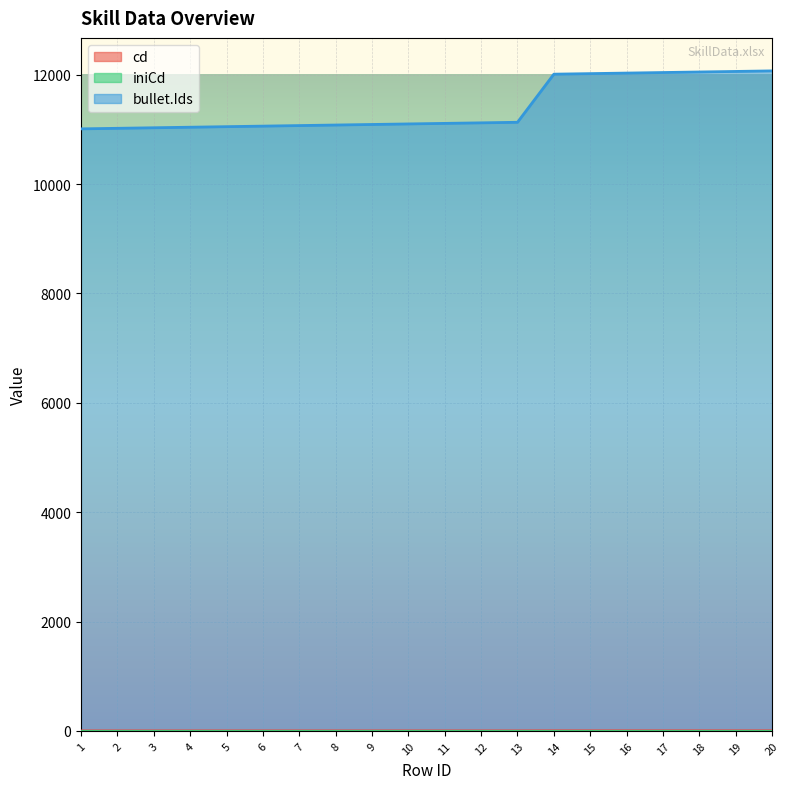

The cd series shows 0.9 at 20. True or false?

False